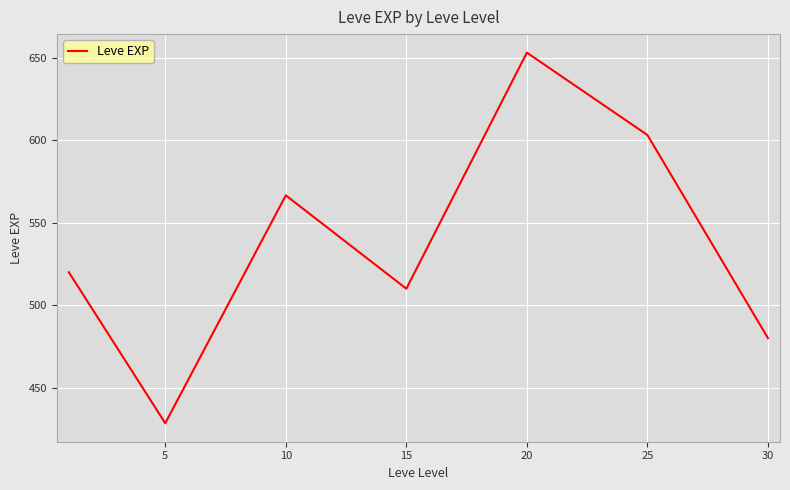

What is the average value?

537.4